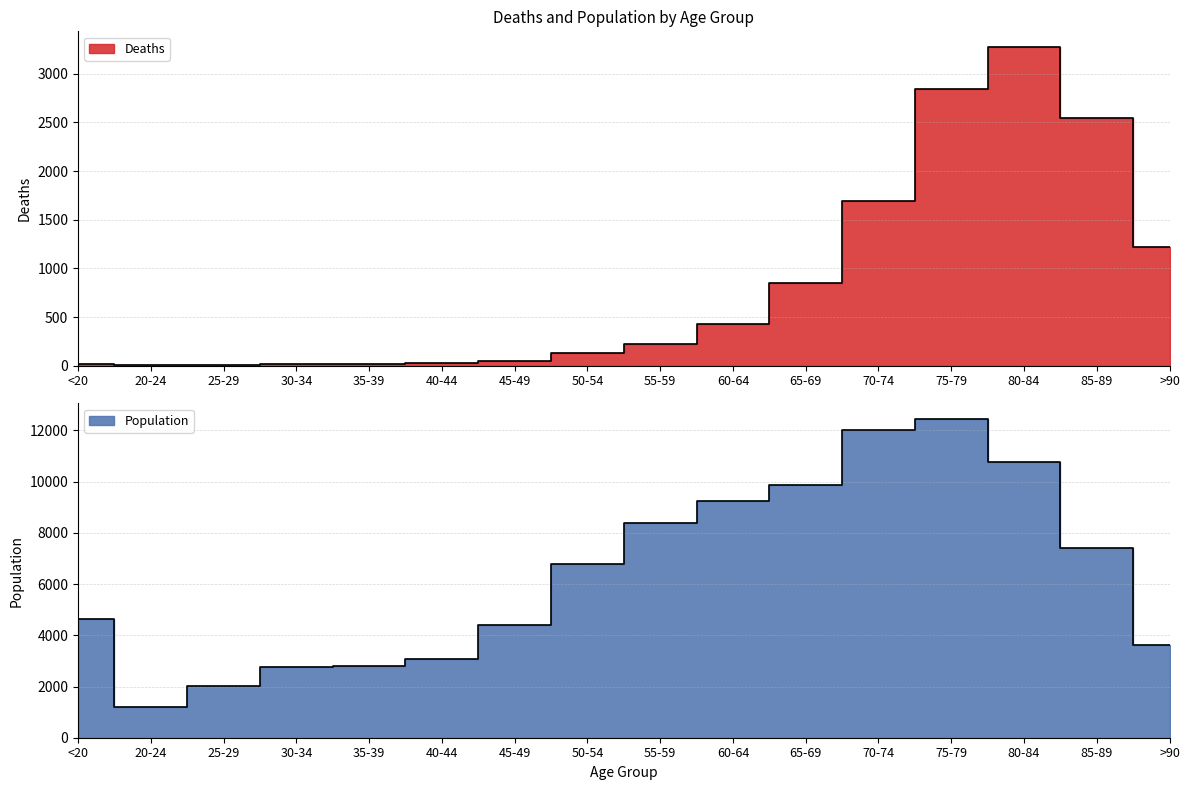

Between <20 and 20-24, which is larger?

<20